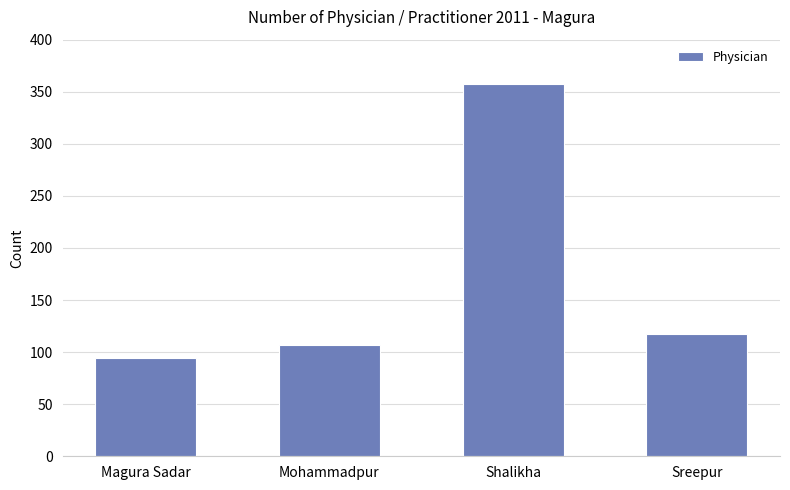

What is the value of the 1st bar from the left?

94